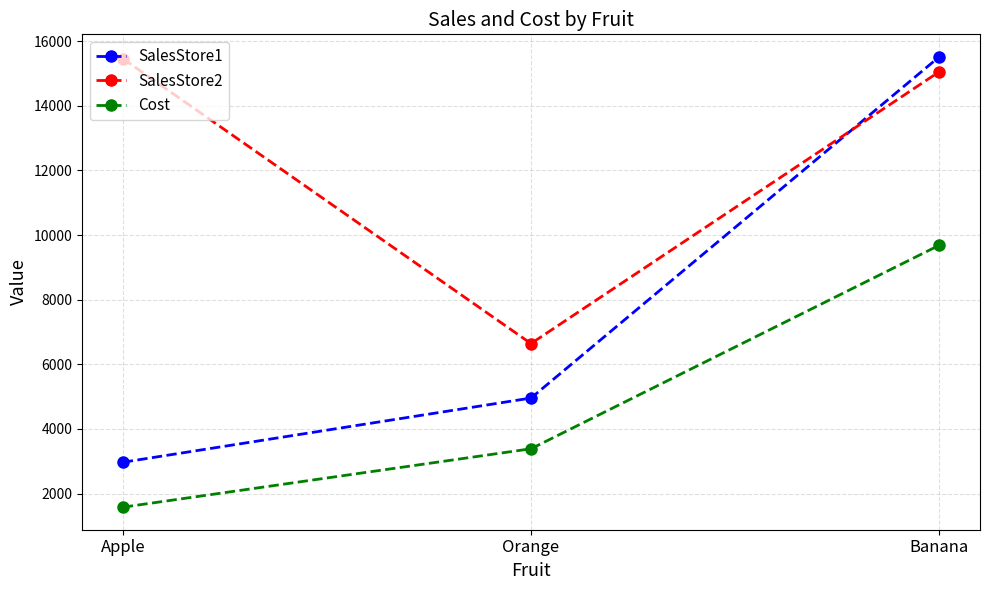

At which category is the sum across all series the highest?

Banana